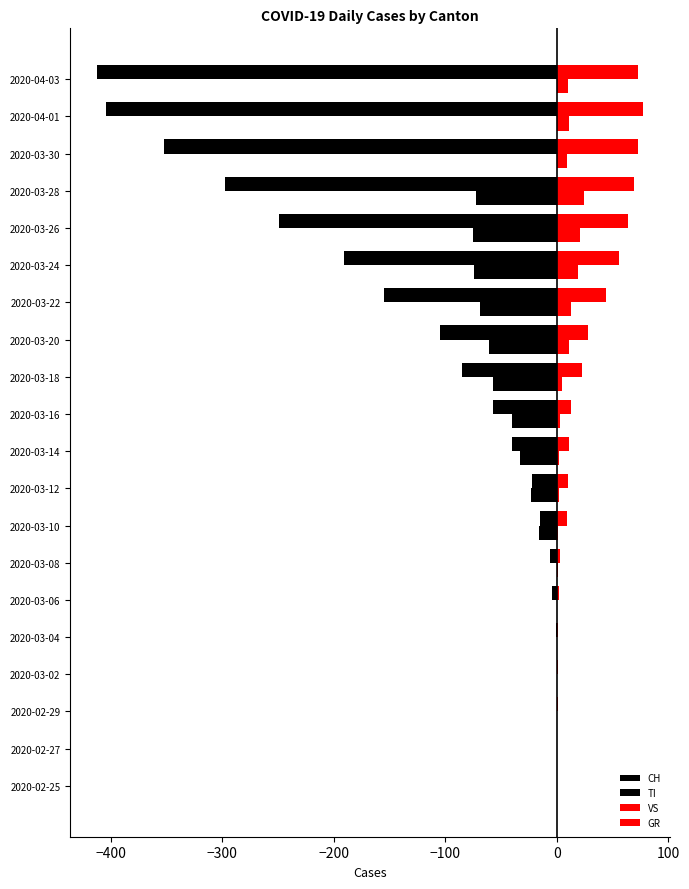

What is the average value of the GR series?

7